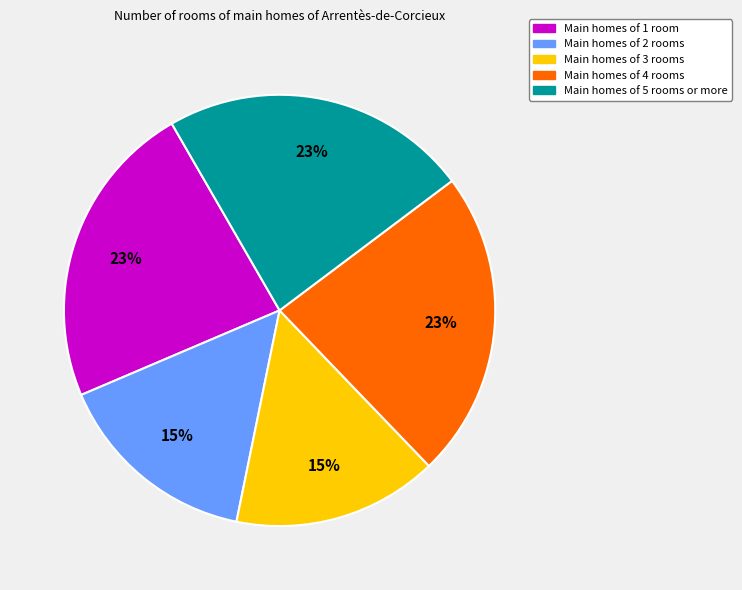

Is there any slice that represents more than half of the pie?

No